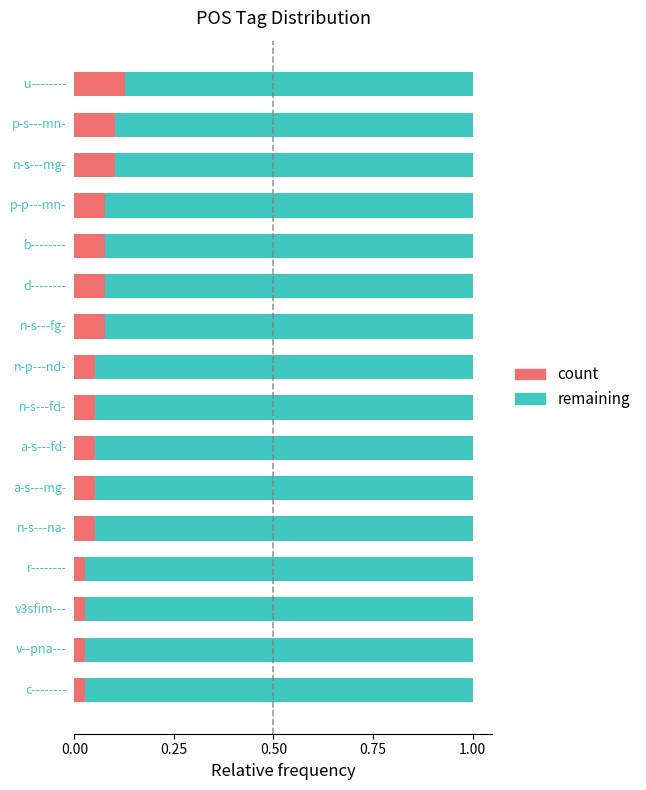

What is the average value of the remaining series?

0.9